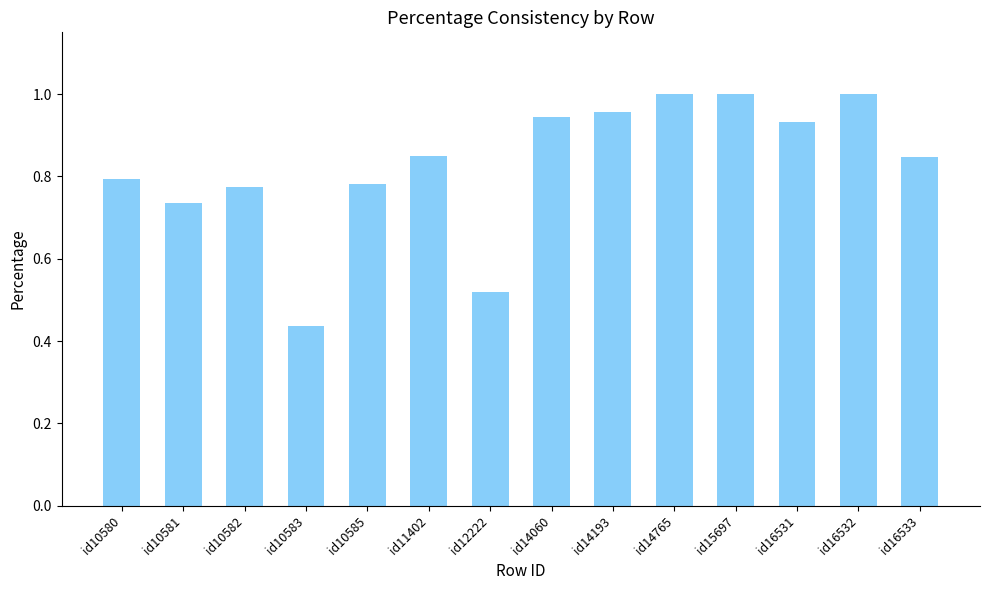

Which category has the lowest value across all series?

id10583